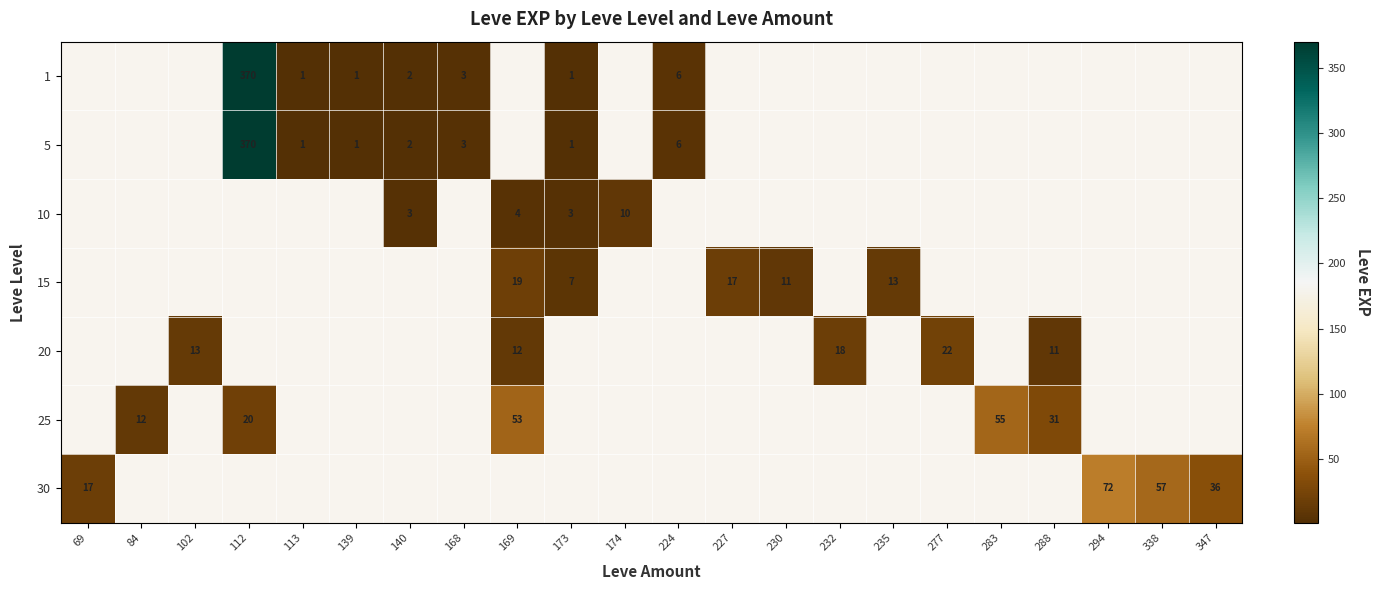

At which category is the sum across all series the highest?

112